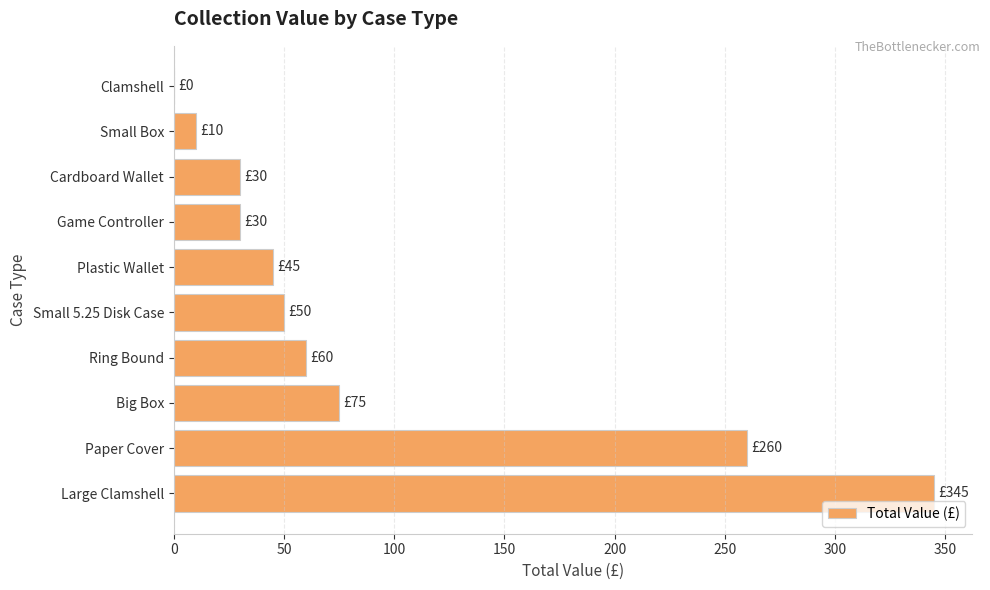

What is the sum of all values?

905